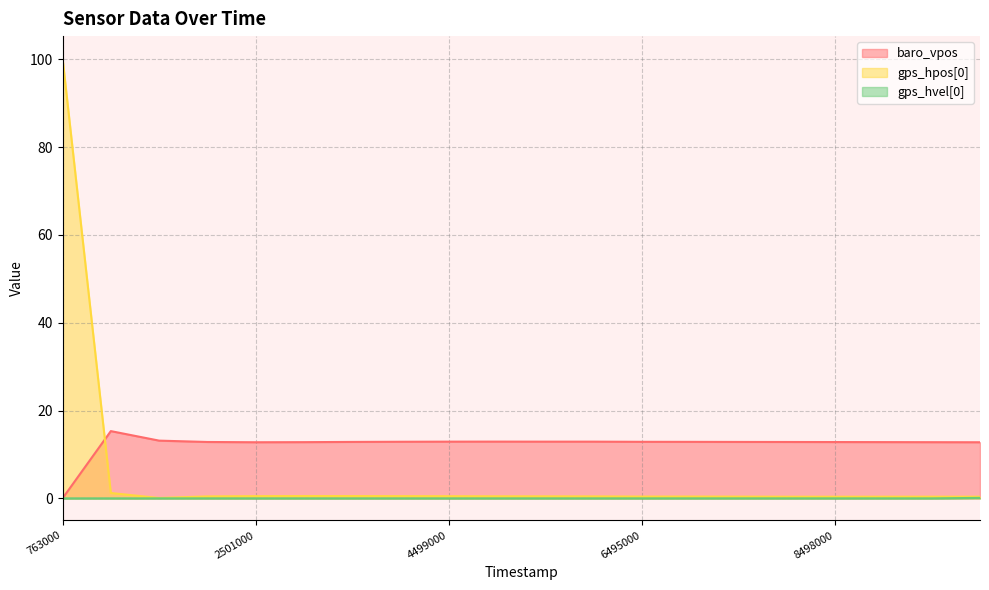

True or false: gps_hpos[0] has a value of 0.2 at 2501000.

False